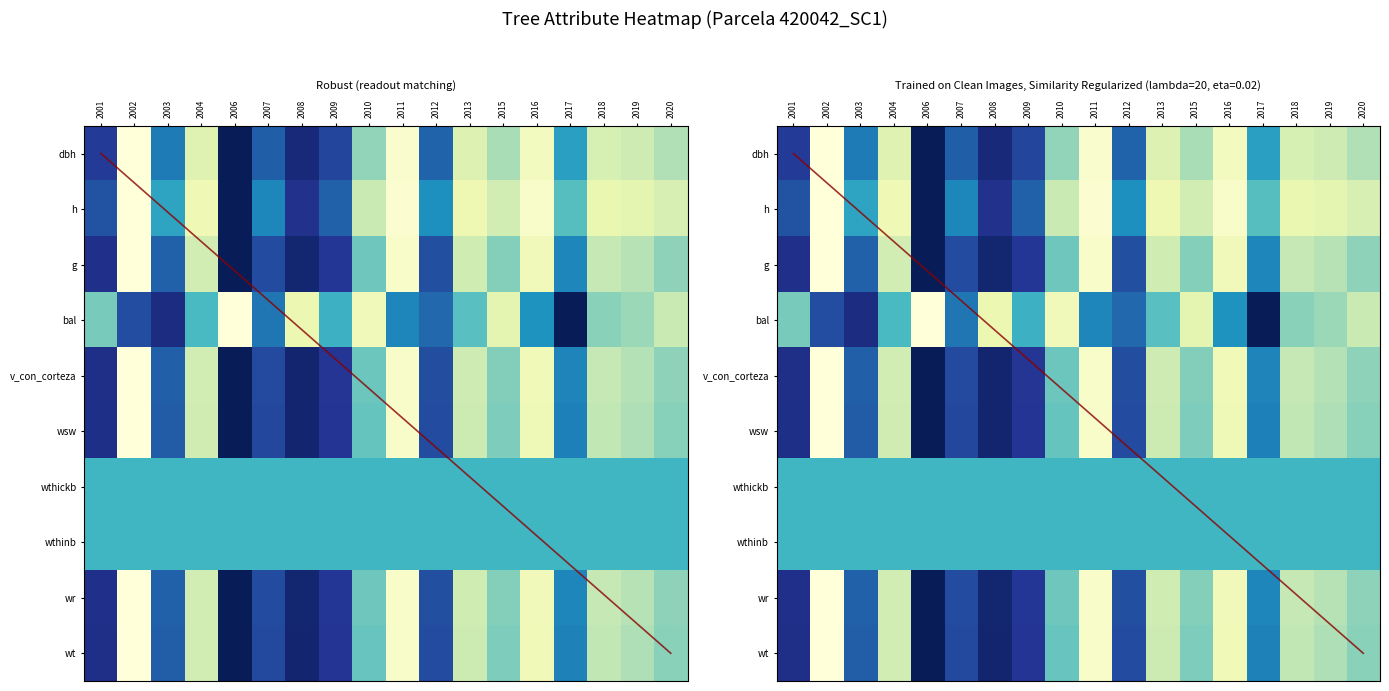

The wthickb series shows 0.5 at 2015. True or false?

True